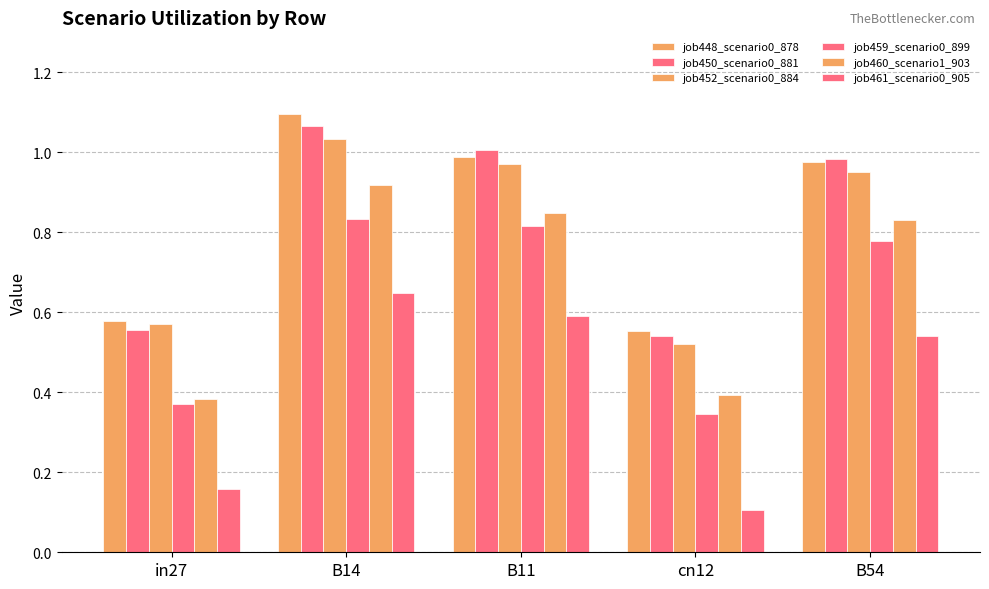

True or false: job460_scenario1_903 has a value of 1.2 at B14.

False